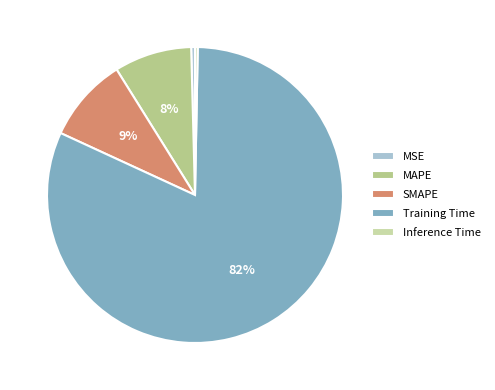

How many segments does this pie chart have?

5